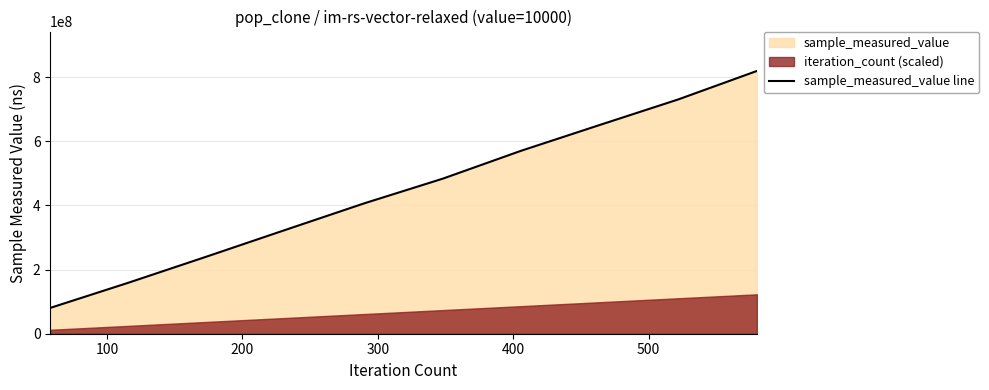

Reading left to right, transcribe all the data shown in this chart.

80485395	159339251	241123117	324062844	406526598	483425643	570597310	650880040	730521740	819145094